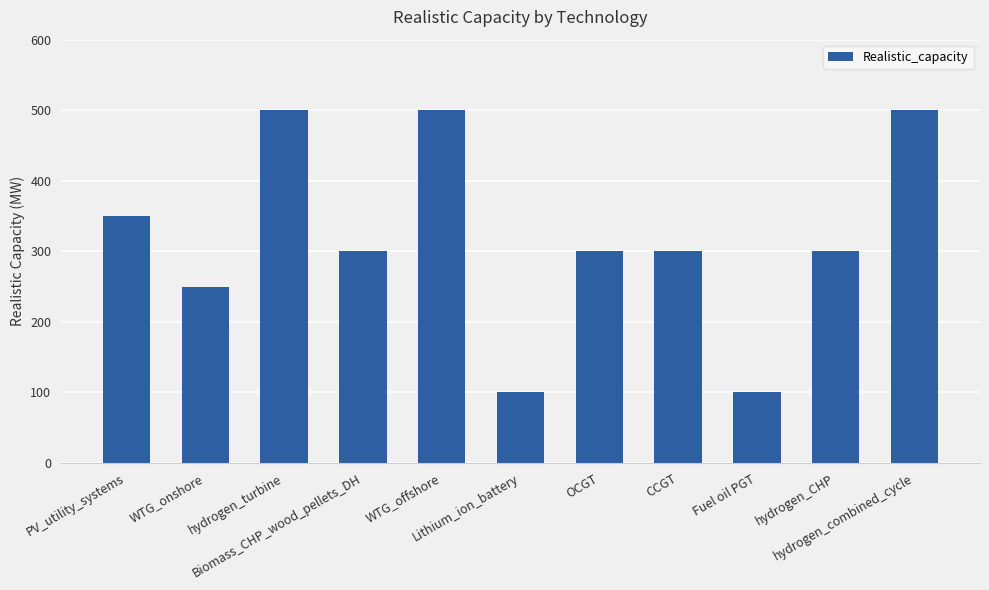

What is the label of the 2nd bar from the left?

WTG_onshore